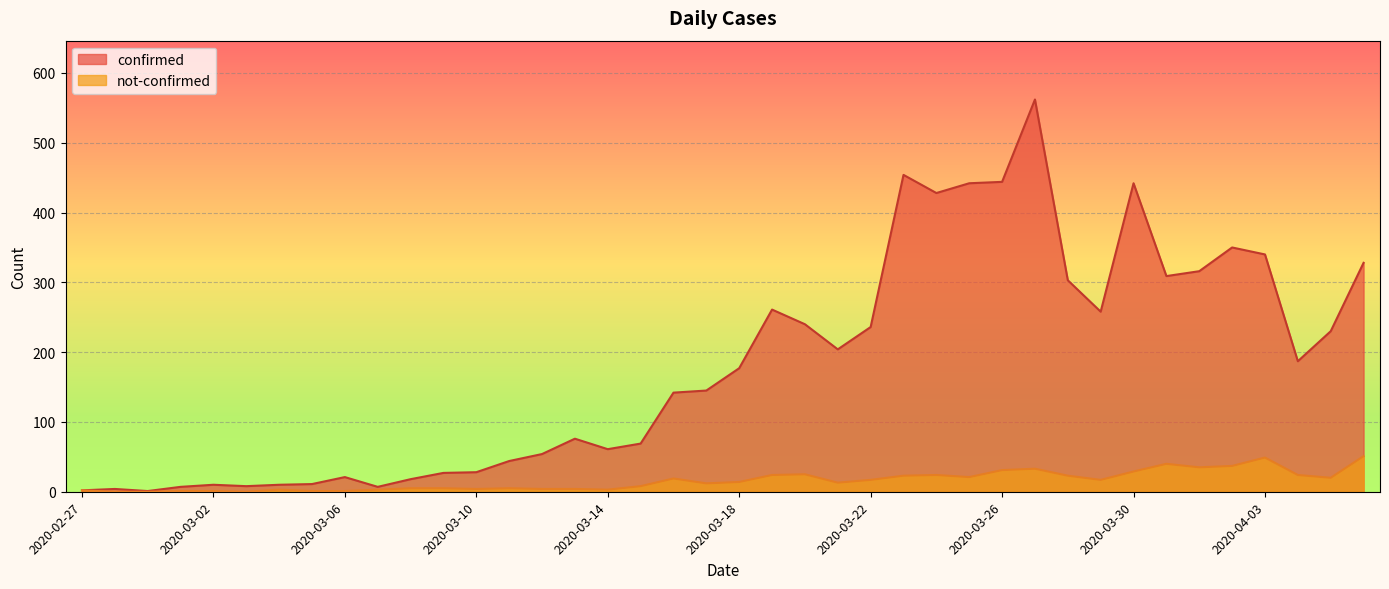

What is the difference between the maximum and minimum values in the not-confirmed series?

51